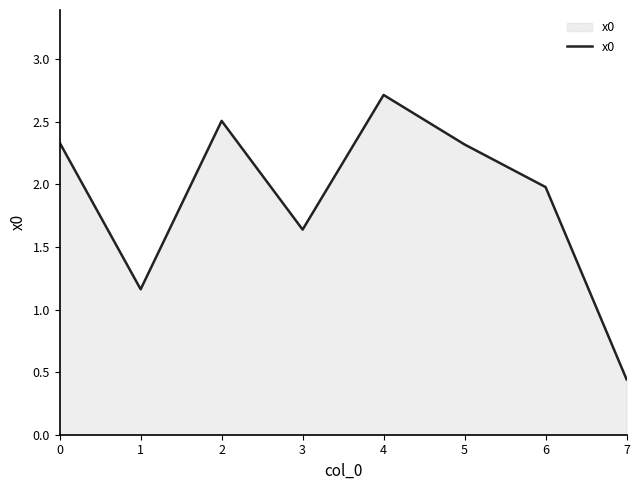

Which label corresponds to the smallest value in the chart?

7